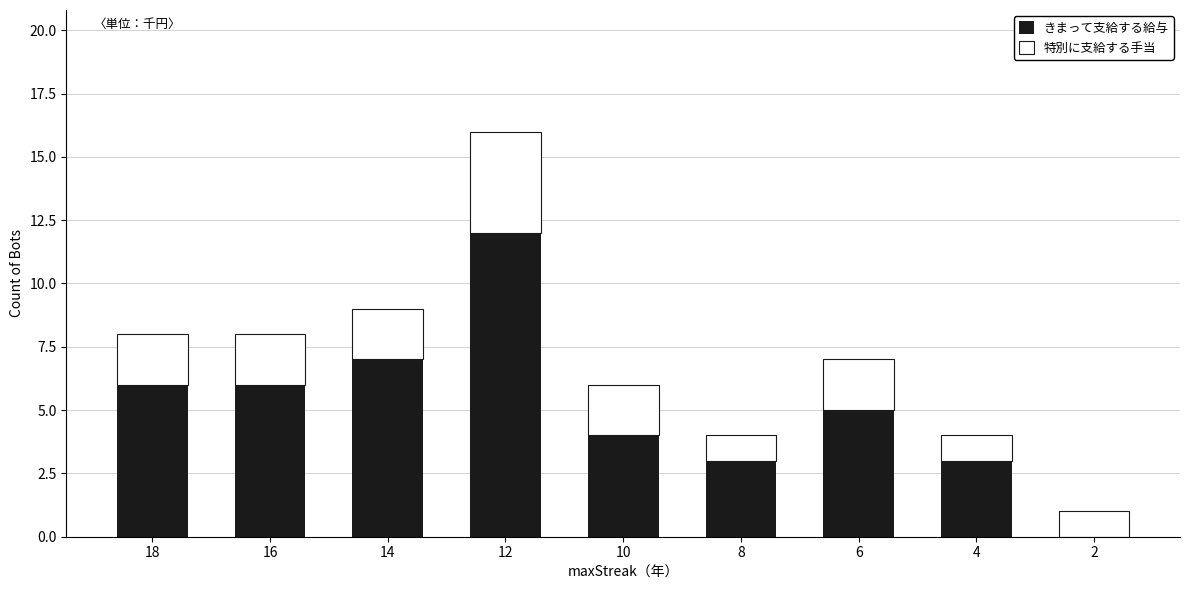

What is the approximate value of きまって支給する給与 at 18, to the nearest 10?

10